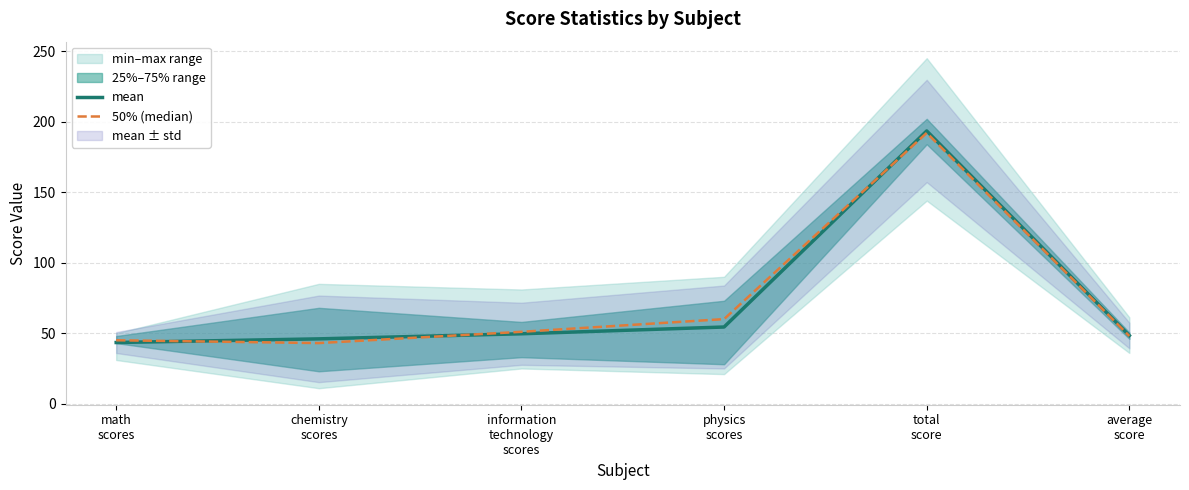

Reading right to left, list all the values displayed in this chart.

mean: 48.4	193.4	54.4	49.6	46.0	43.4
50% (median): 48.0	192.0	60.0	51.0	43.0	45.0